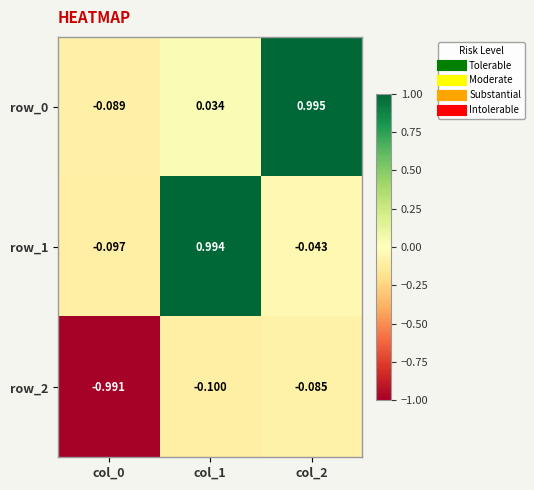

What is the difference between the maximum and minimum values in the row_2 series?

0.9